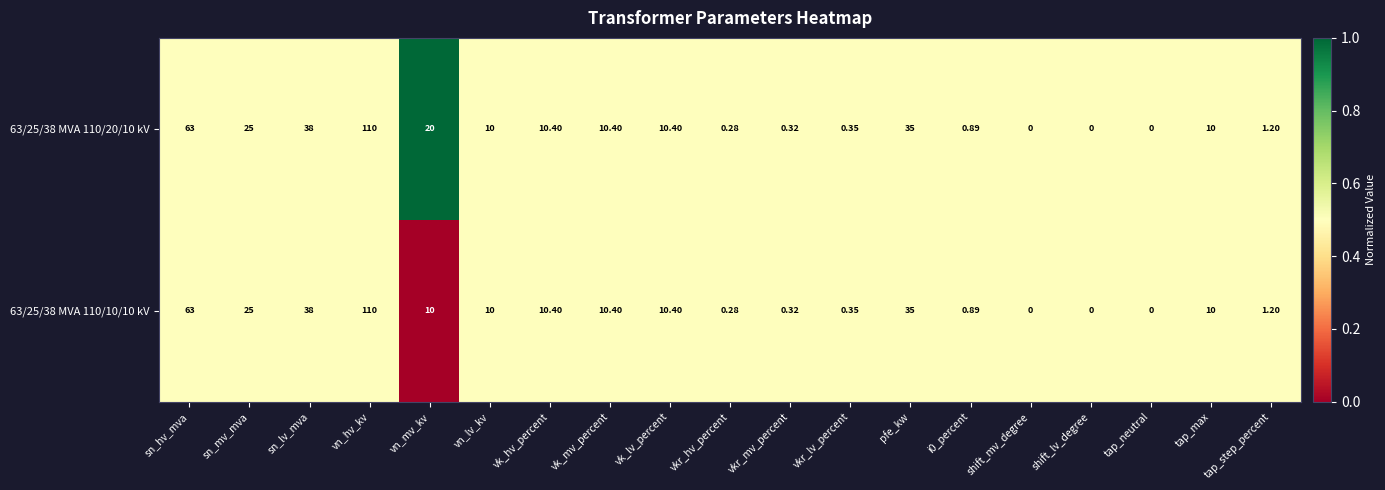

Where is 63/25/38 MVA 110/20/10 kV nearest to the value 55?

sn_hv_mva